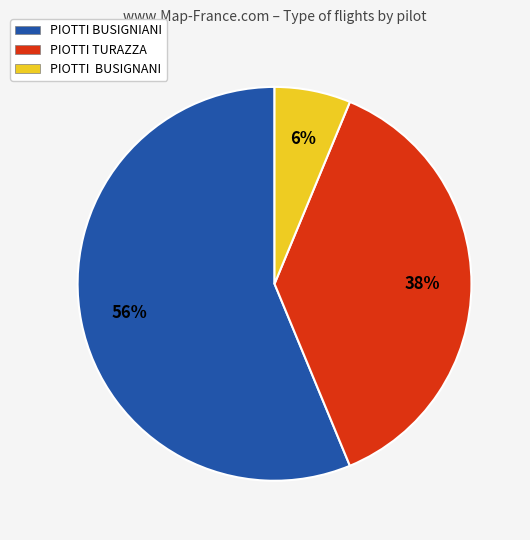

Is there a majority slice in this chart?

Yes